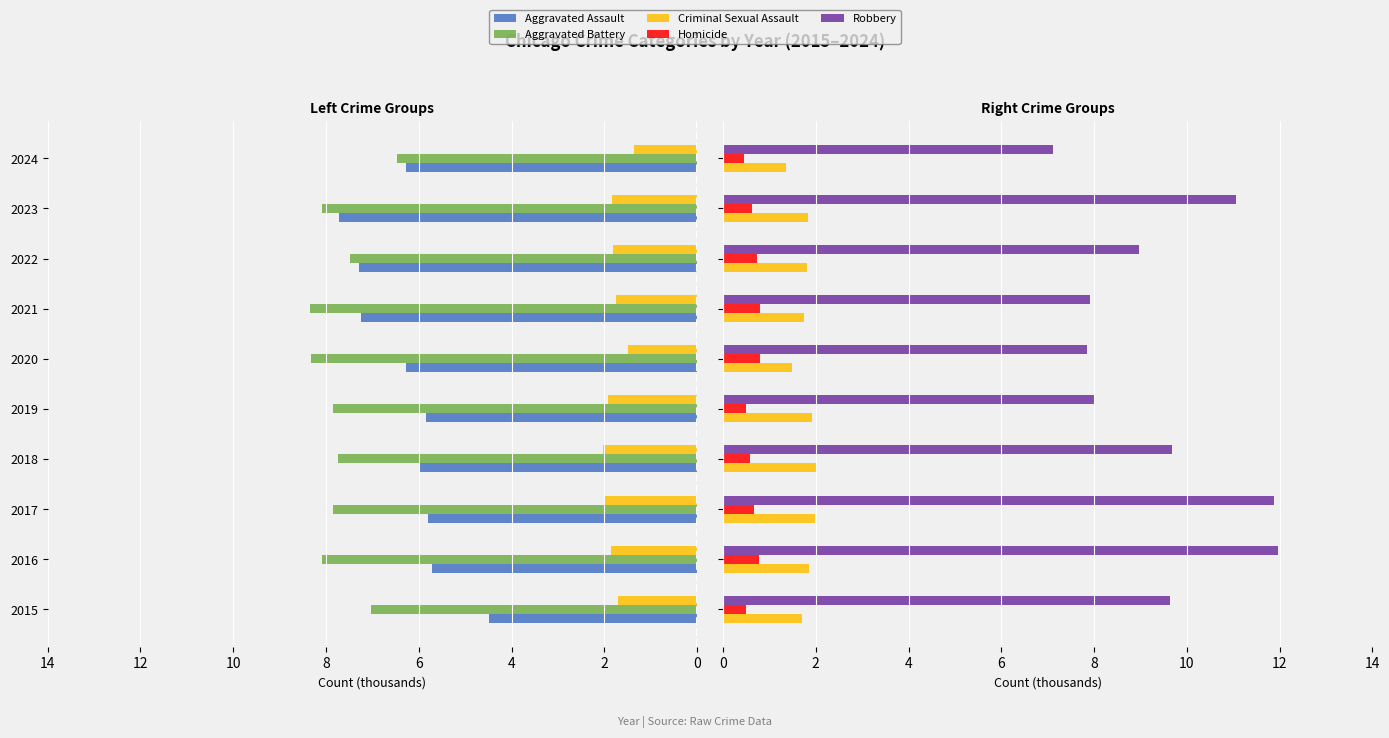

What is the average value of the Criminal Sexual Assault series?

1.8